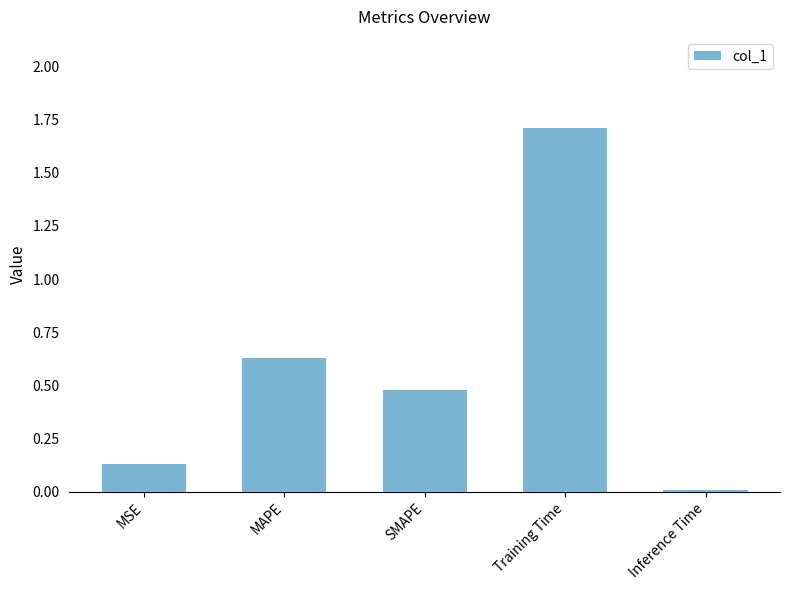

What is the difference between the maximum and minimum values?

1.7